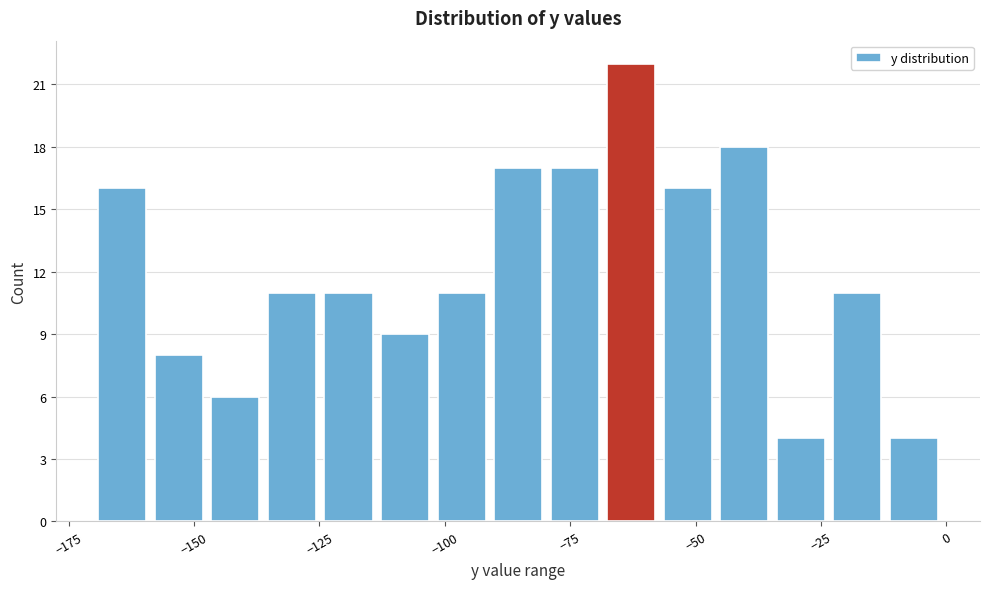

Read against the x-axis, roughly where is the centre of the tallest bar?

-65